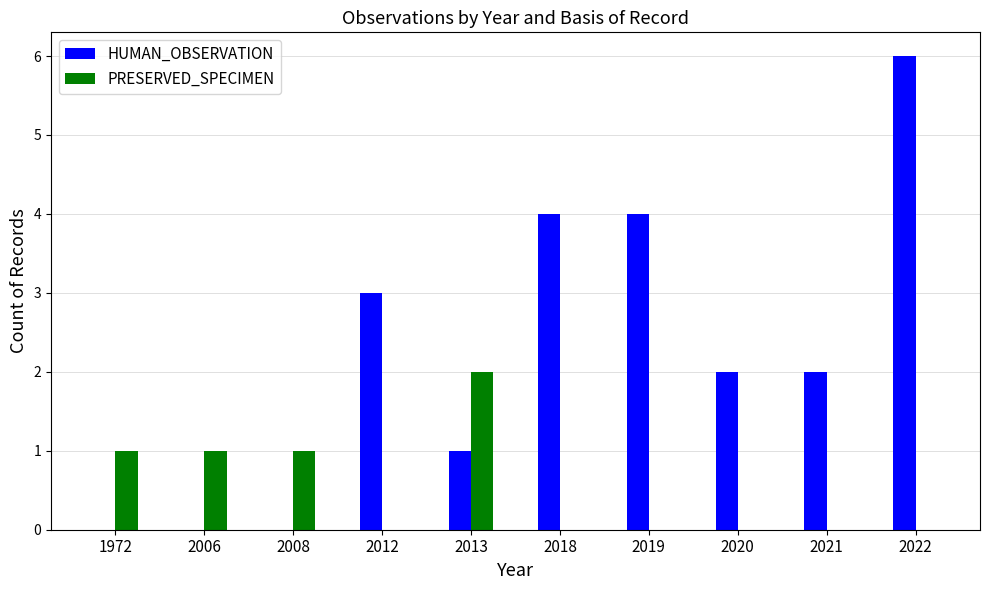

Which series has the largest total across all categories?

HUMAN_OBSERVATION